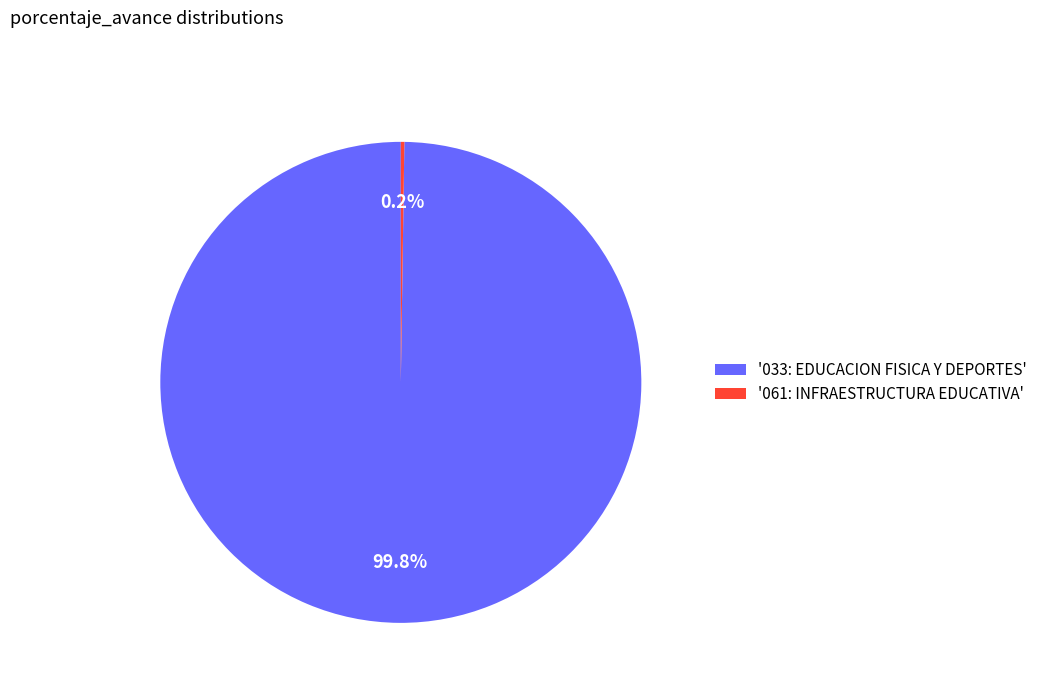

Which slice is the largest?

'033: EDUCACION FISICA Y DEPORTES'